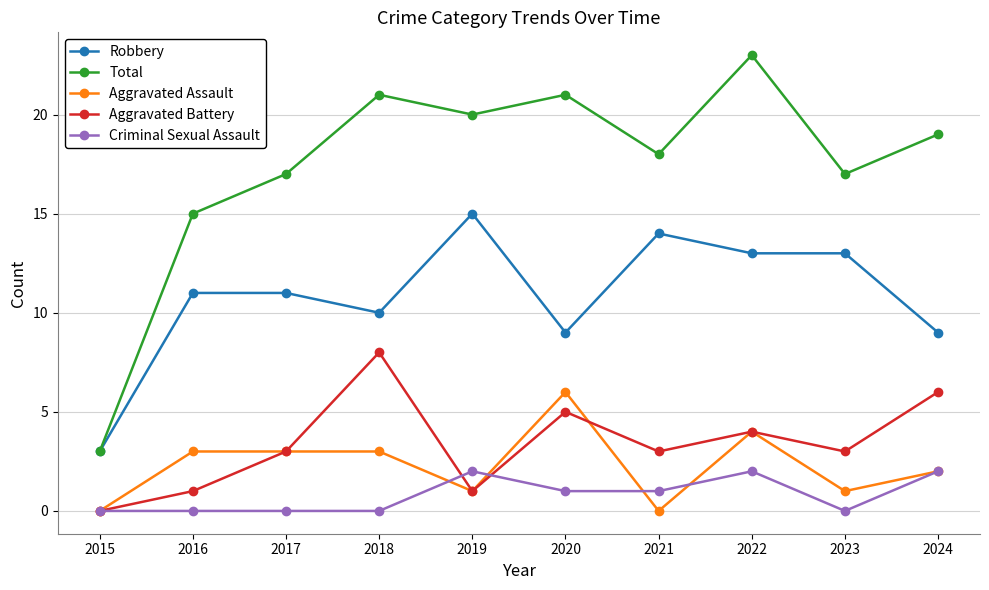

At which category is the sum across all series the highest?

2022